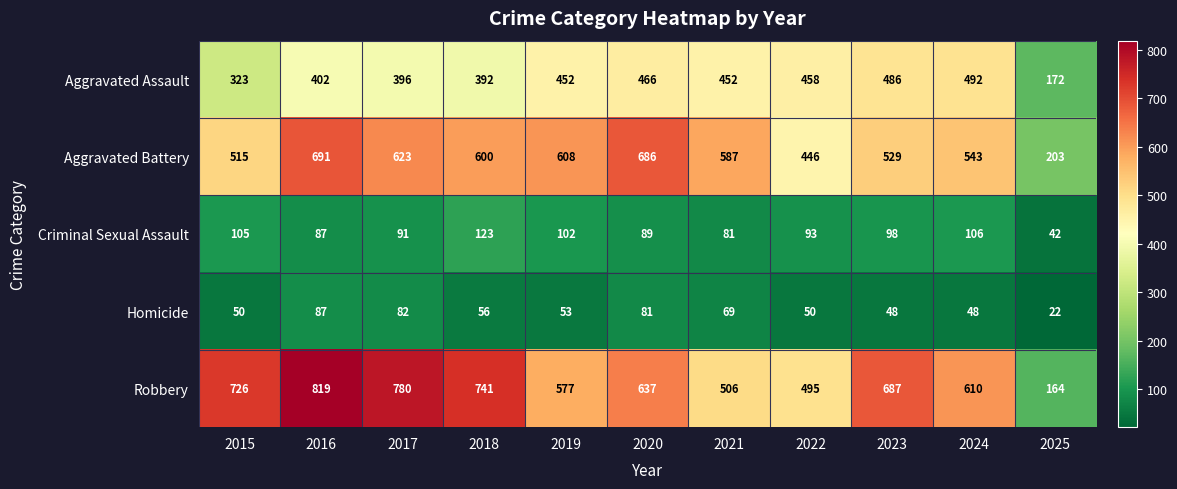

Which series has the widest spread of values?

Robbery